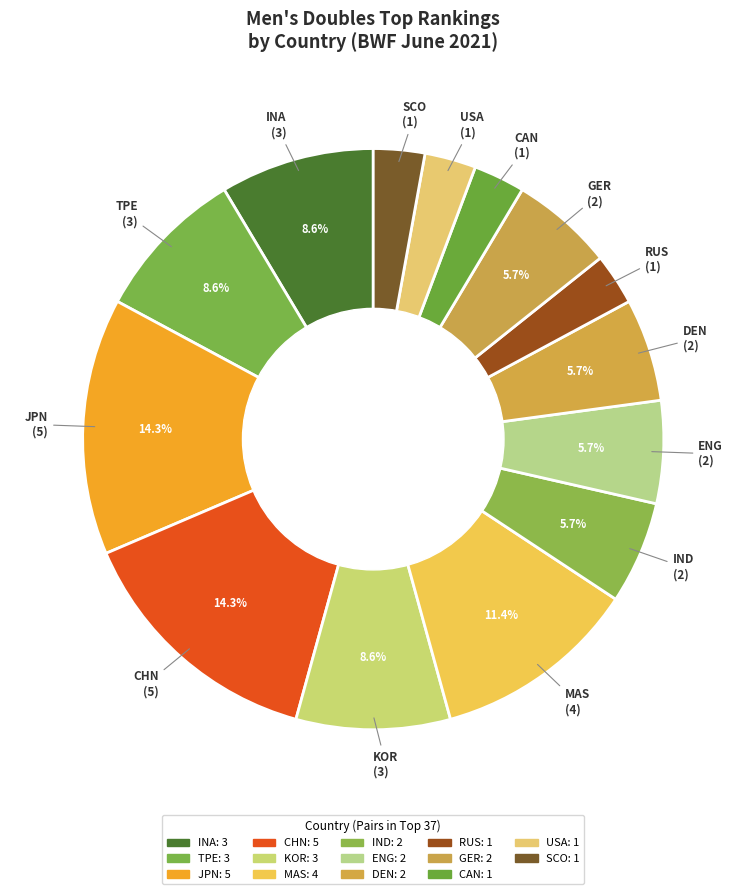

To the nearest percent, what is the average slice percentage?

7%